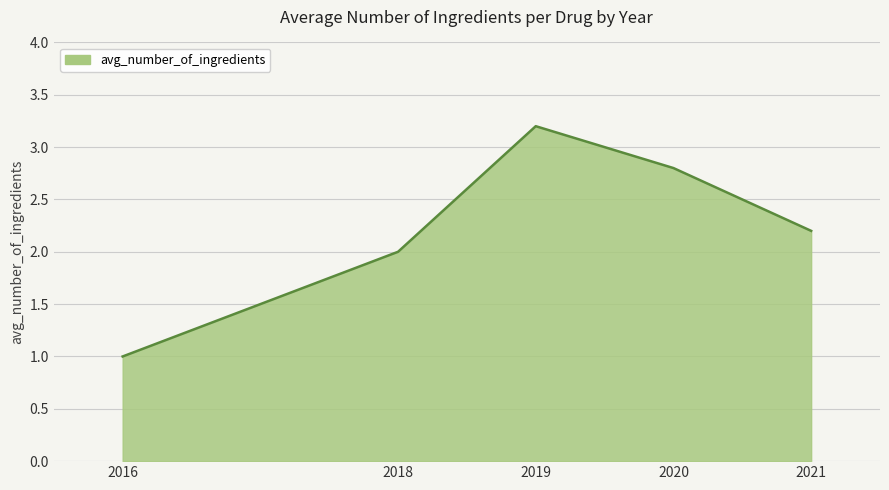

At which category does the data reach its first local peak?

2019